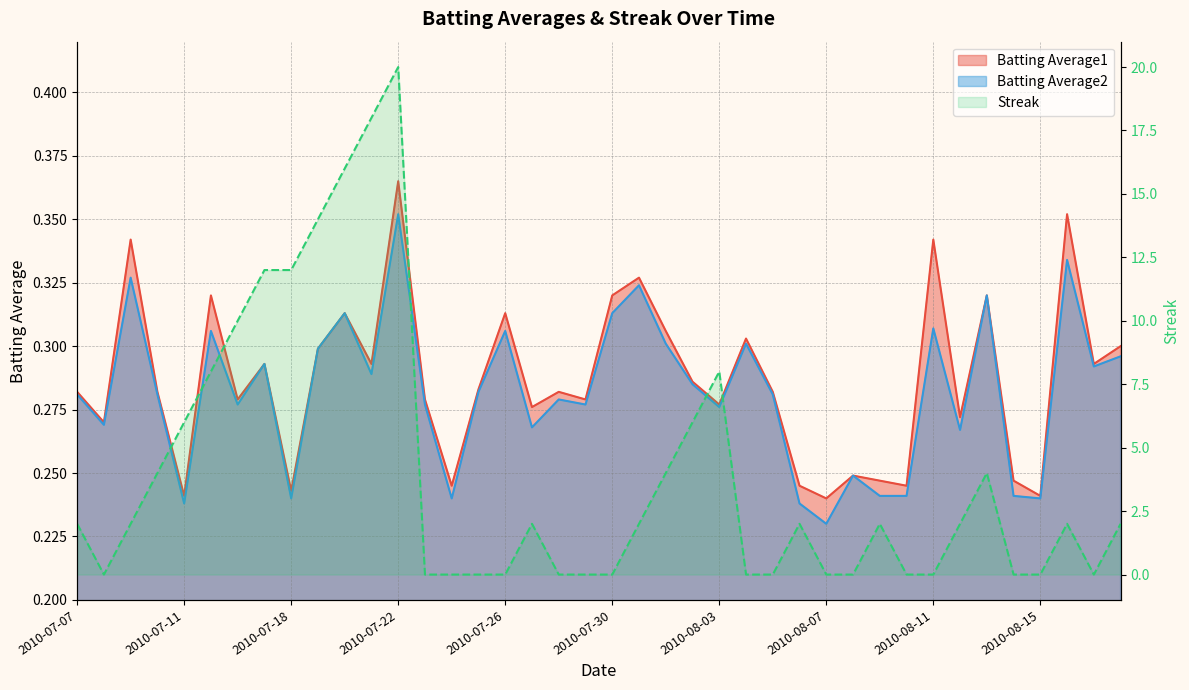

How many Batting Average2 values are between 0 and 1?

40